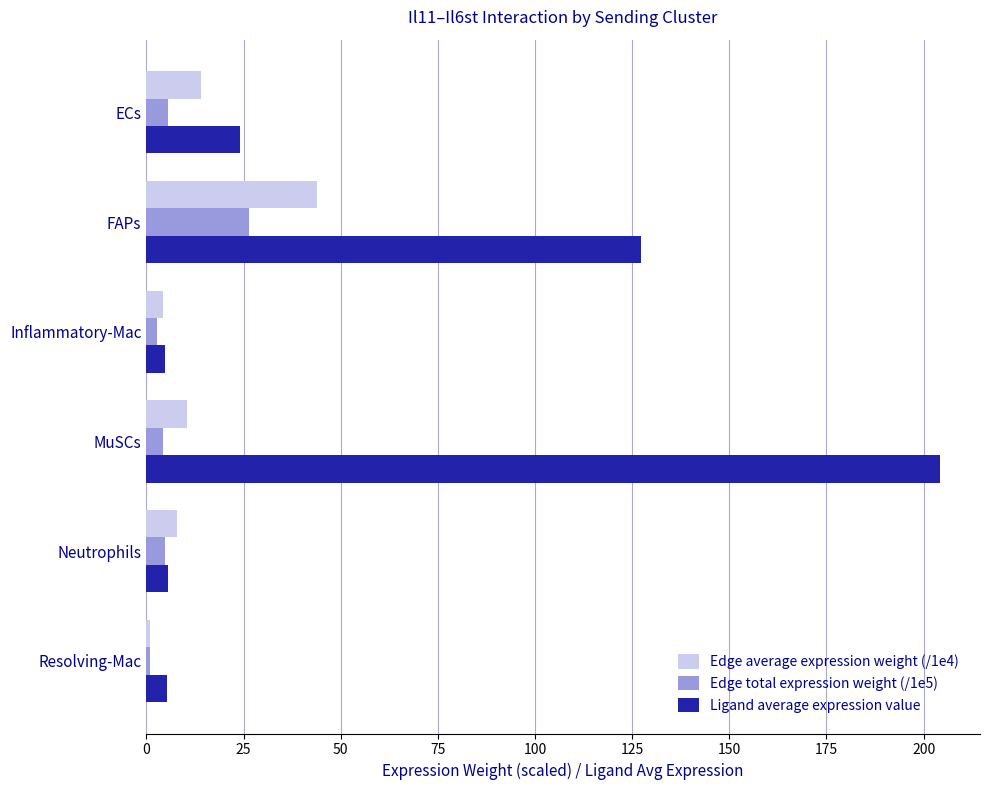

True or false: Ligand average expression value has a value of 5.6 at Neutrophils.

True